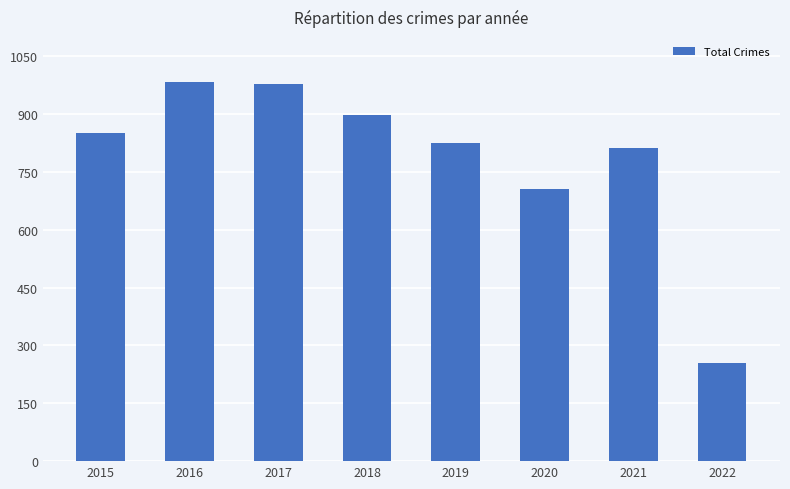

Is it true that the value at 2020 is 317?

False